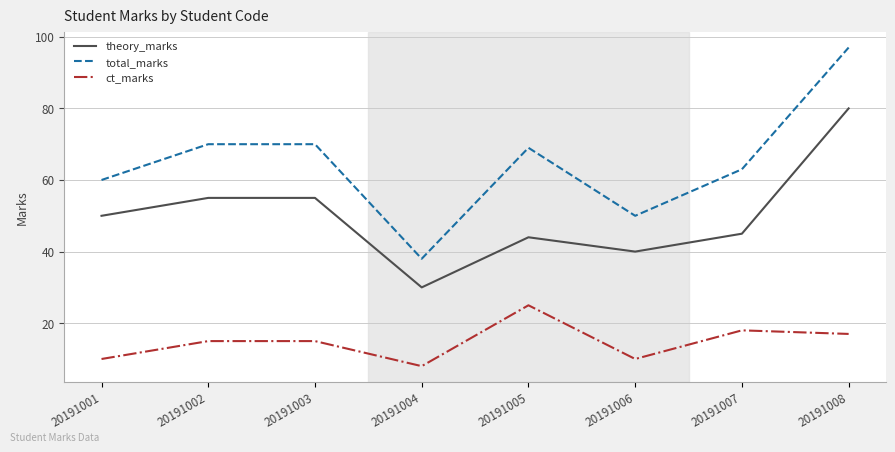

True or false: total_marks has a value of 109 at 20191007.

False